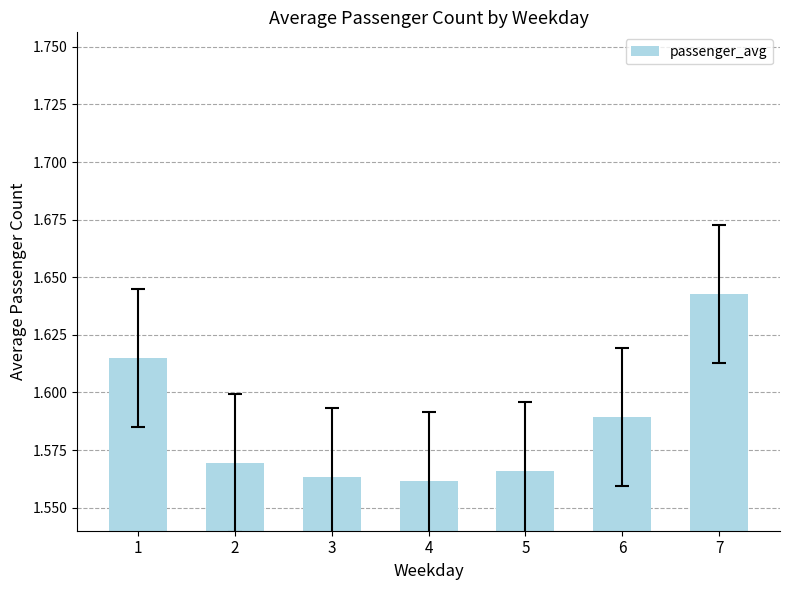

How many data points does each series have?

7